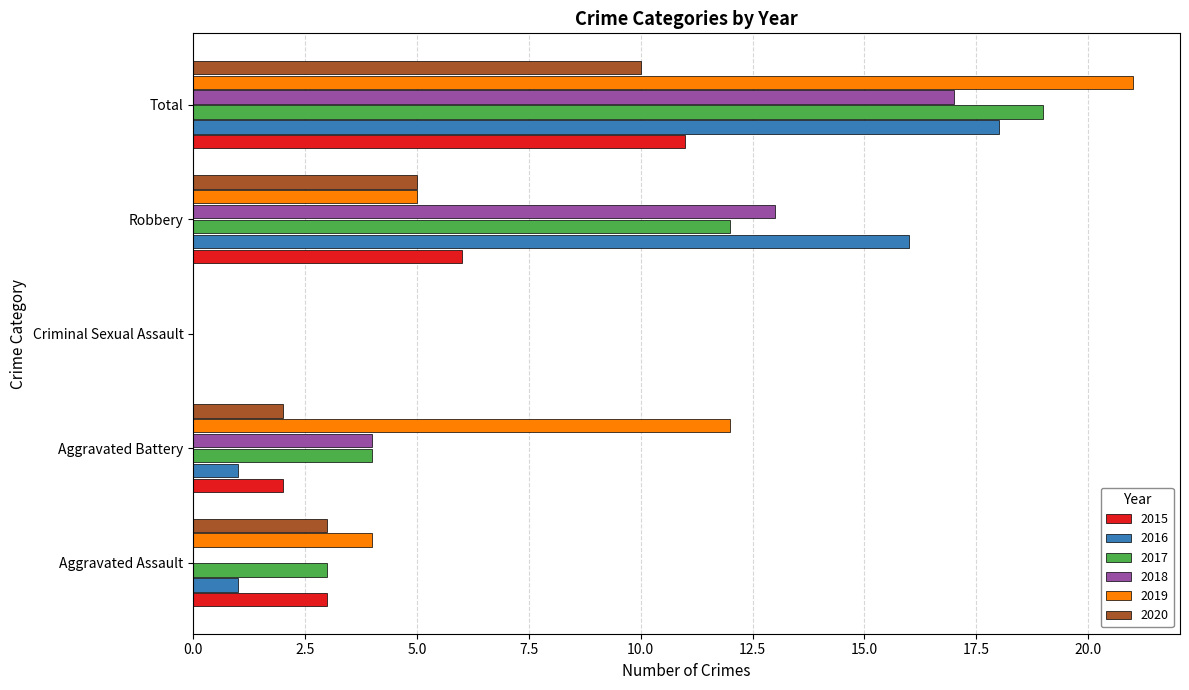

What is the sum of all 2020 values?

20